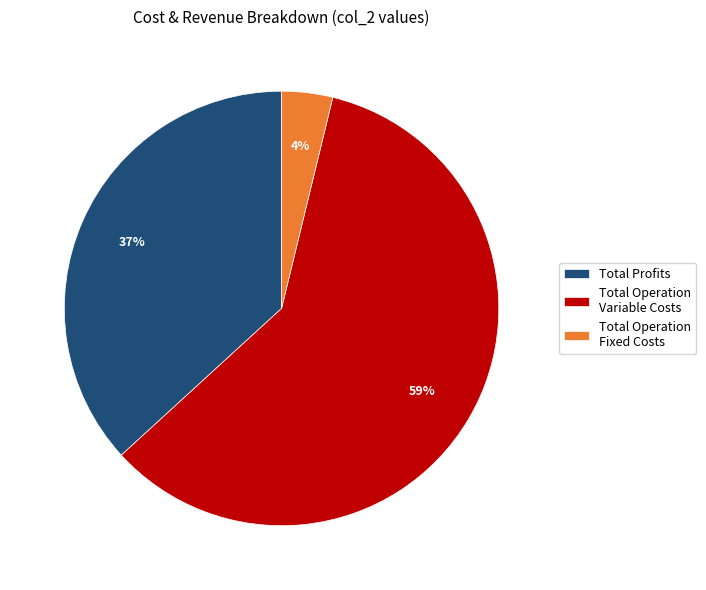

To the nearest percent, what is the combined percentage of Total Operation Fixed Costs and Total Profits?

41%